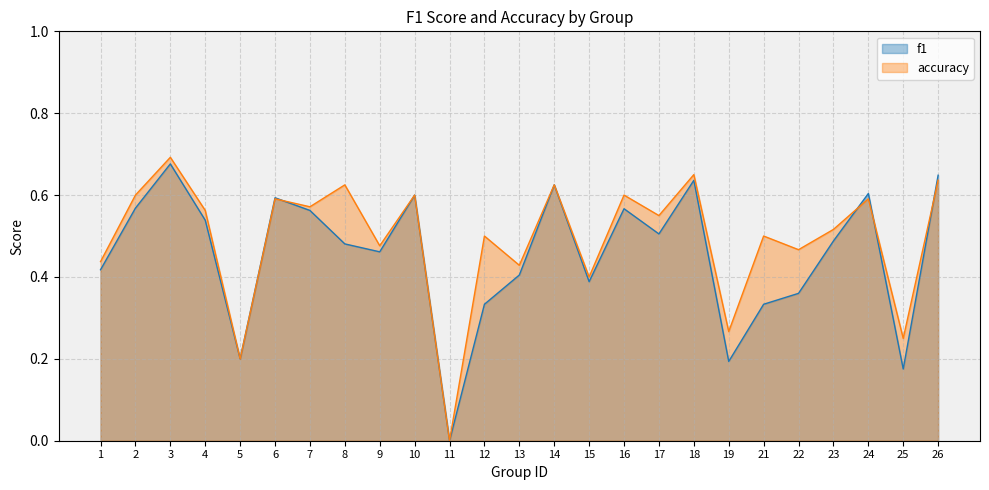

True or false: accuracy has more than 2 points higher than both neighbors.

True